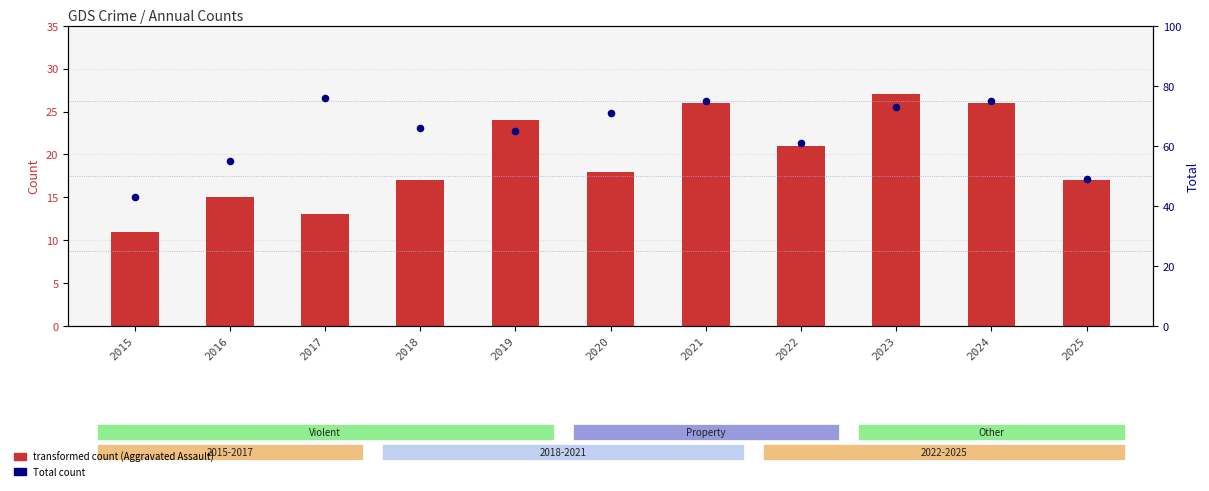

At how many categories does at least one series exceed 24?

11